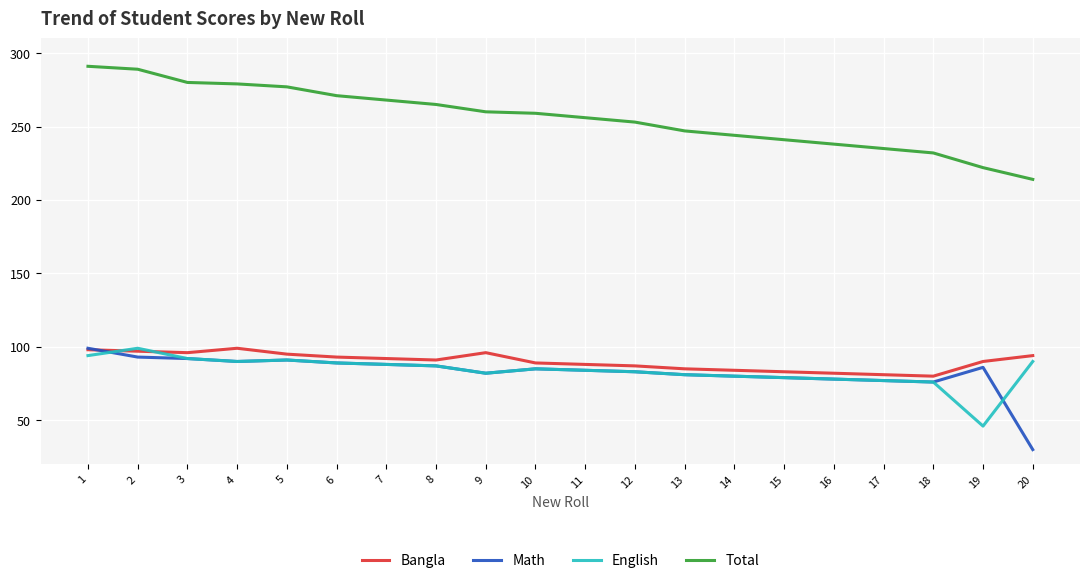

What are all the series names shown in the legend?

Bangla, Math, English, Total